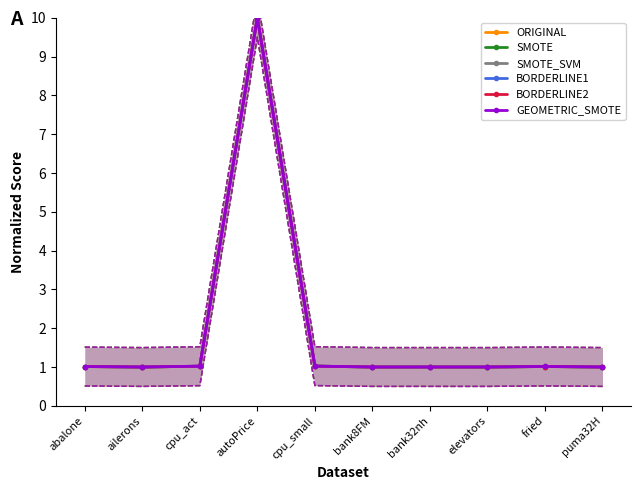

What is the label of the 5th point from the right?

bank8FM